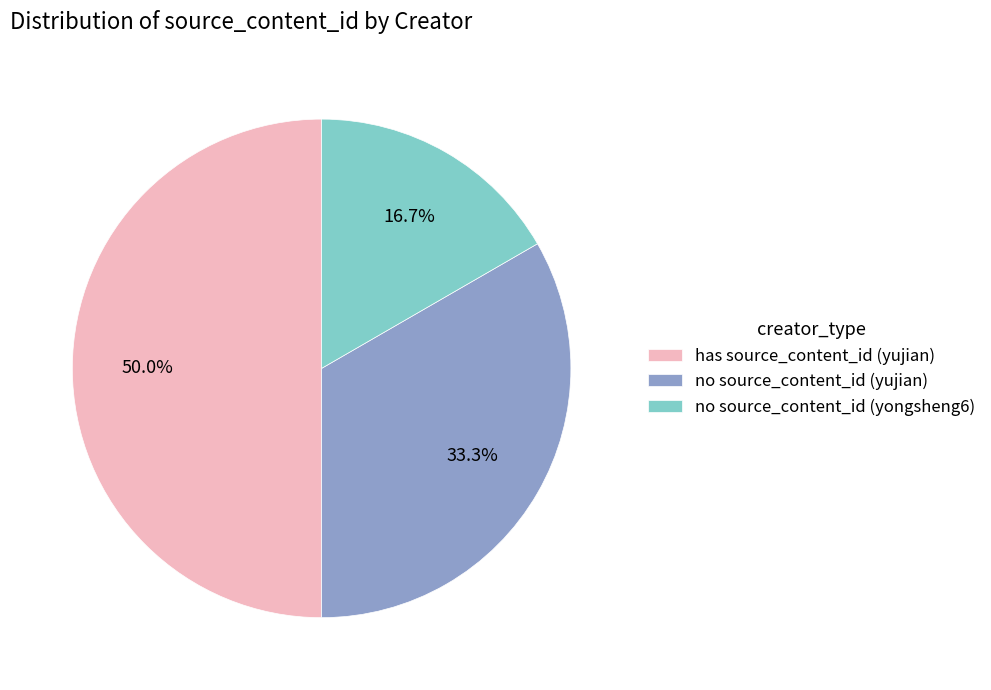

Is no source_content_id (yujian) the majority of the pie?

No